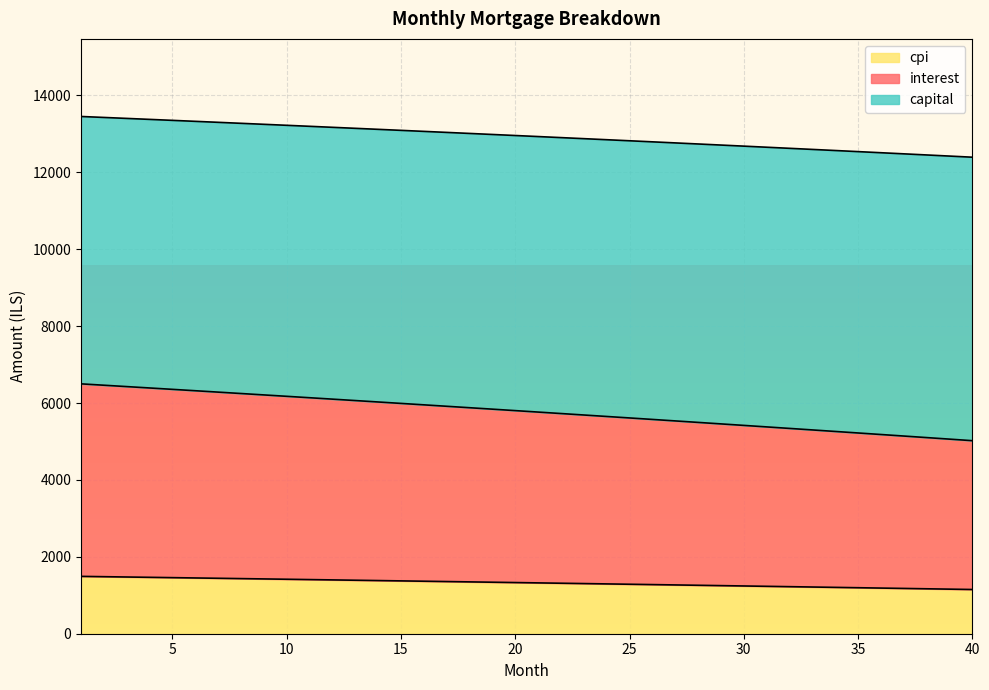

What is the difference between the maximum and minimum values in the cpi series?

341.5